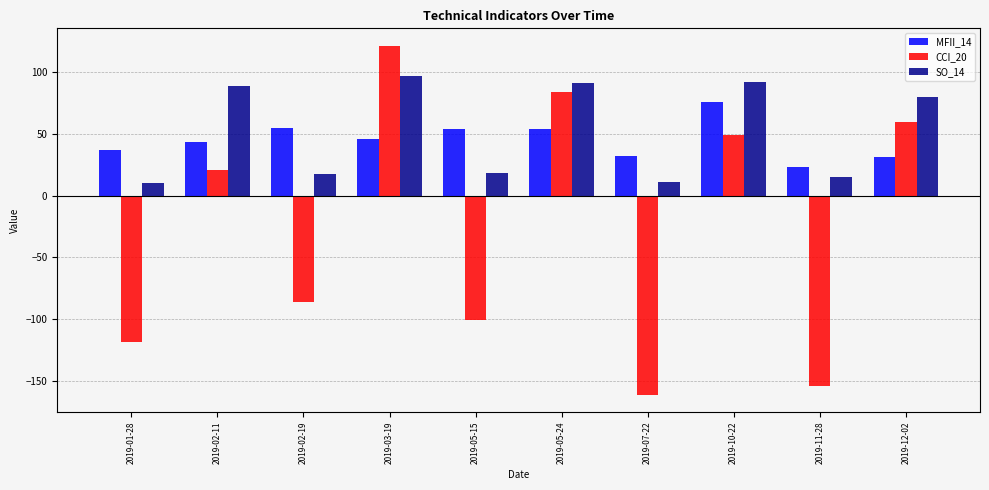

Rank the series by their maximum value, from highest to lowest.

CCI_20, SO_14, MFII_14